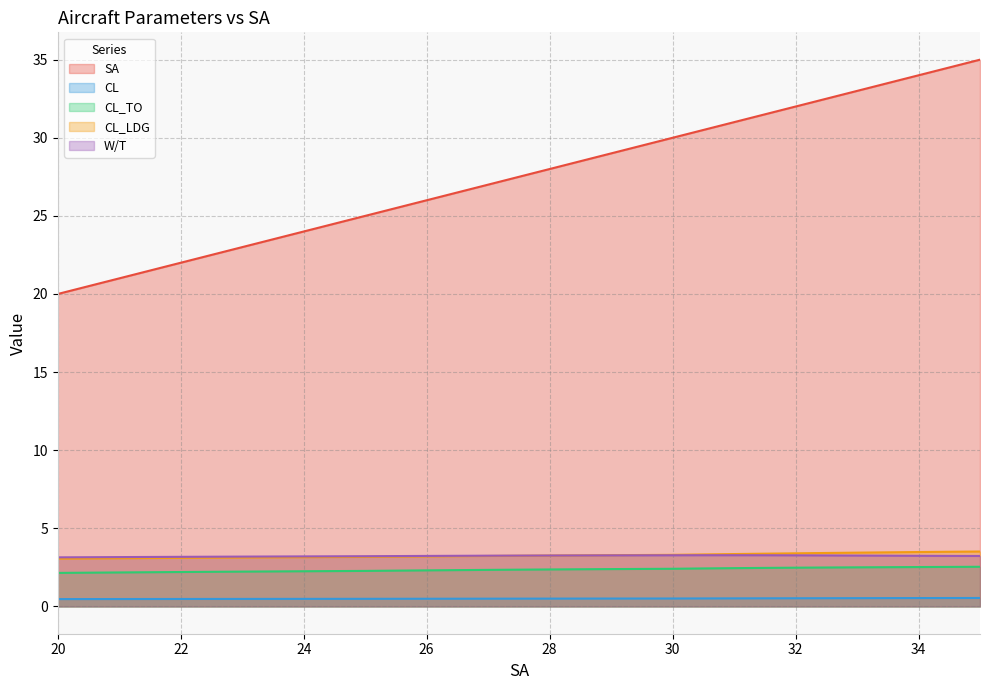

Reading right to left, list all the values displayed in this chart.

SA: 35.0	34.5	34.0	33.5	33.0	32.5	32.0	31.5	31.0	30.5	30.0	29.5	29.0	28.5	28.0	27.5	27.0	26.5	26.0	25.5	25.0	24.5	24.0	23.5	23.0	22.5	22.0	21.5	21.0	20.5	20.0
CL: 0.5	0.5	0.5	0.5	0.5	0.5	0.5	0.5	0.5	0.5	0.5	0.5	0.5	0.5	0.5	0.5	0.5	0.5	0.5	0.5	0.5	0.5	0.5	0.5	0.5	0.5	0.5	0.5	0.5	0.5	0.5
CL_TO: 2.5	2.5	2.5	2.5	2.5	2.5	2.5	2.5	2.4	2.4	2.4	2.4	2.4	2.4	2.4	2.4	2.3	2.3	2.3	2.3	2.3	2.3	2.2	2.2	2.2	2.2	2.2	2.2	2.2	2.2	2.1
CL_LDG: 3.5	3.5	3.5	3.5	3.4	3.4	3.4	3.4	3.4	3.3	3.3	3.3	3.3	3.3	3.3	3.2	3.2	3.2	3.2	3.2	3.2	3.2	3.1	3.1	3.1	3.1	3.1	3.1	3.1	3.1	3.1
W/T: 3.2	3.2	3.2	3.2	3.3	3.3	3.3	3.3	3.3	3.3	3.3	3.3	3.3	3.3	3.3	3.3	3.2	3.2	3.2	3.2	3.2	3.2	3.2	3.2	3.2	3.2	3.2	3.2	3.2	3.1	3.1